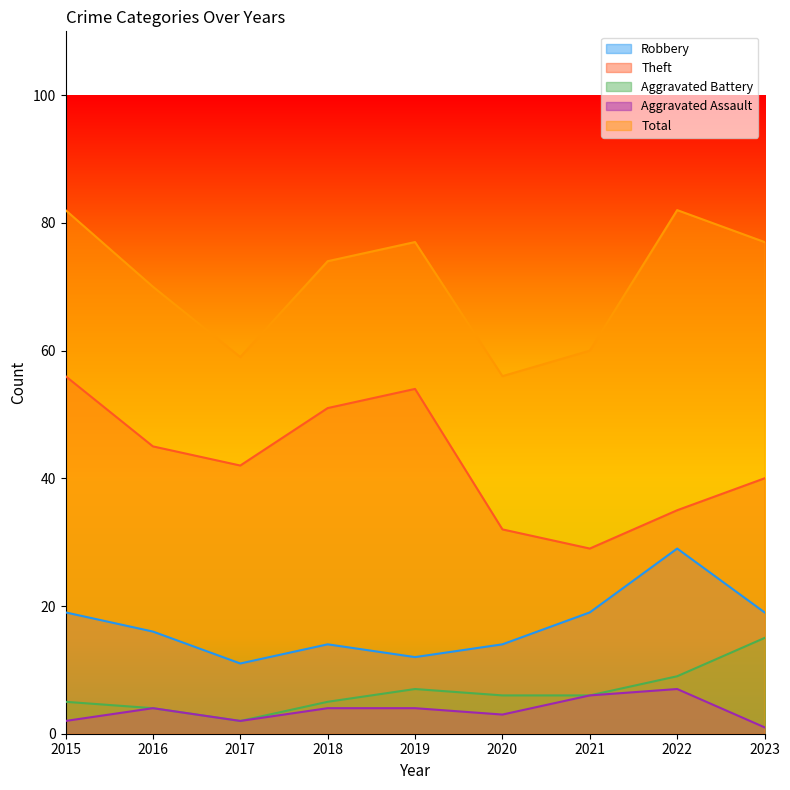

How many data points does each series have?

9